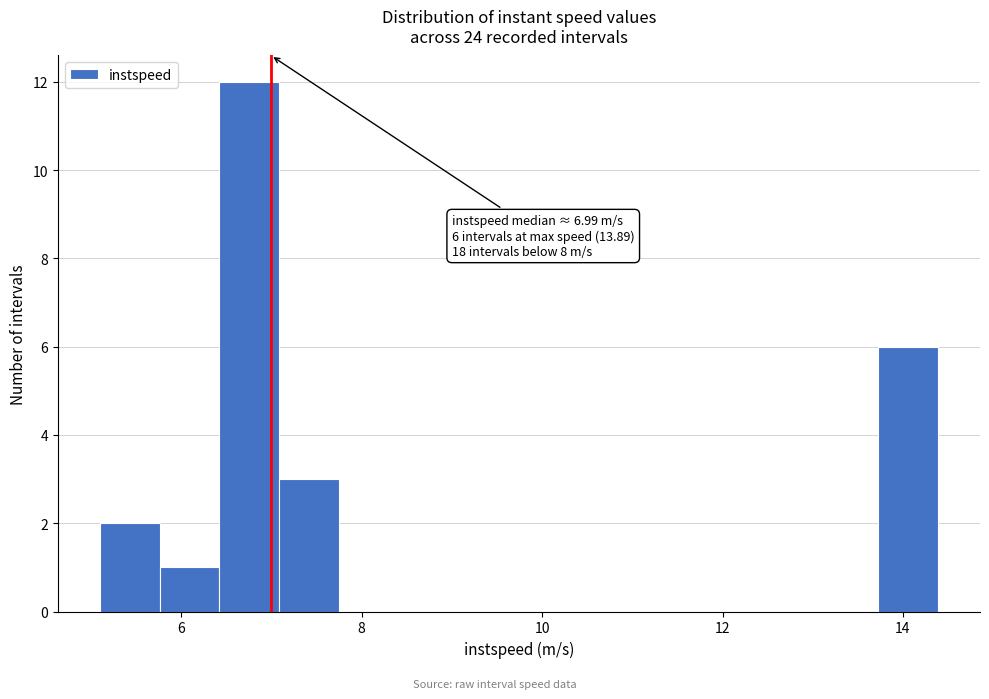

Around what value on the x-axis is the tallest bar? Give the approximate position of its centre, as read against the axis.

6.8